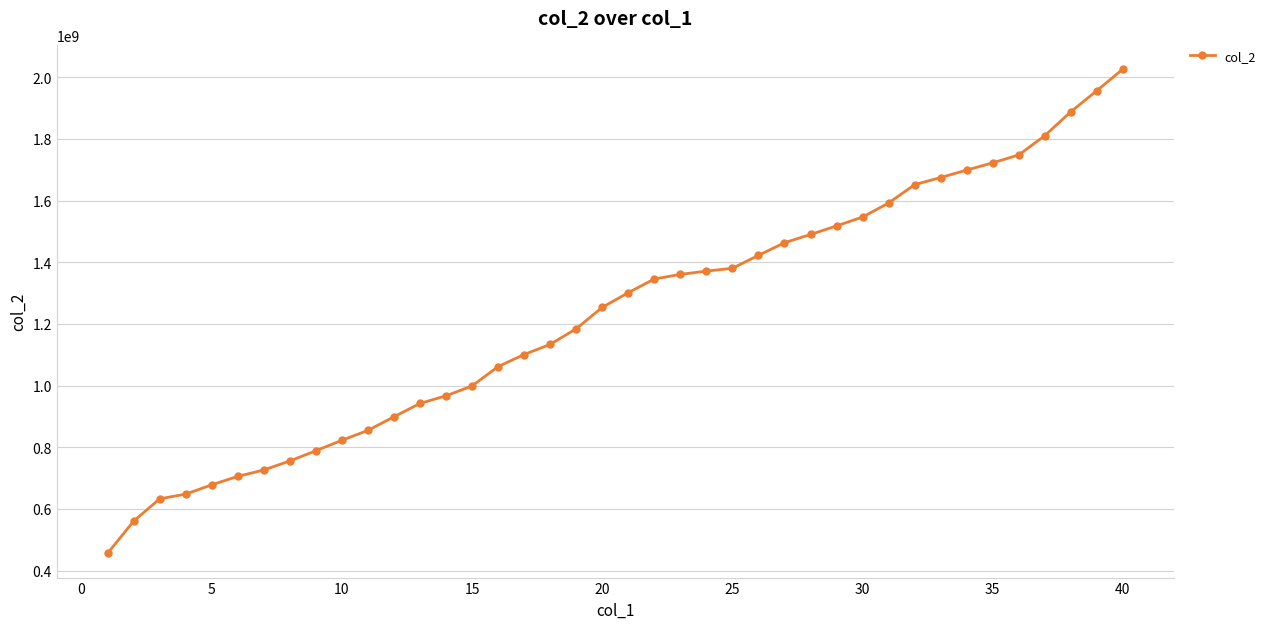

What is the minimum value shown in the chart?

456000000